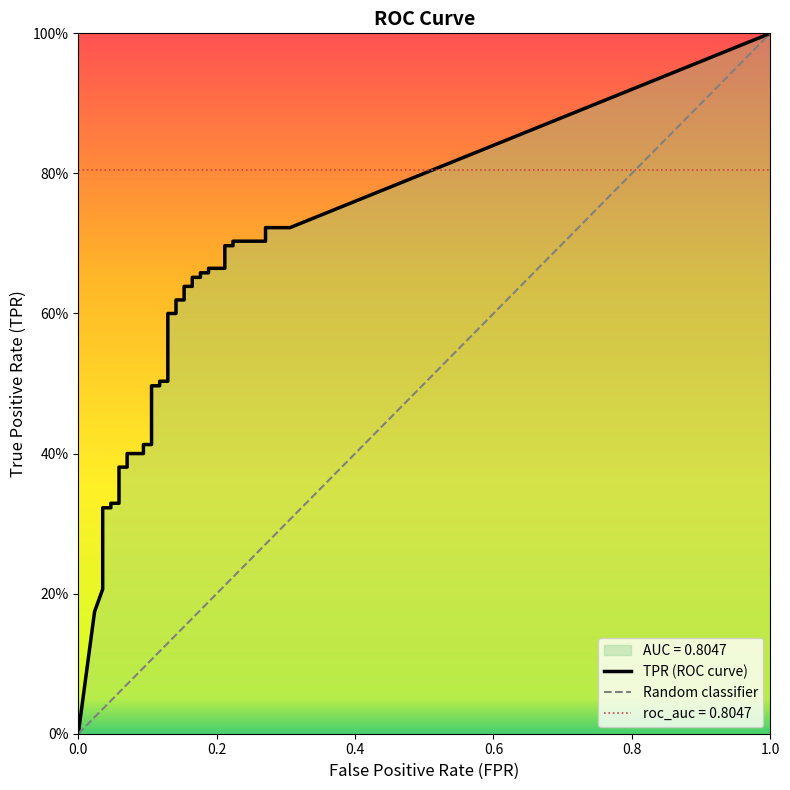

The fpr series shows 0.1 at 15. True or false?

False